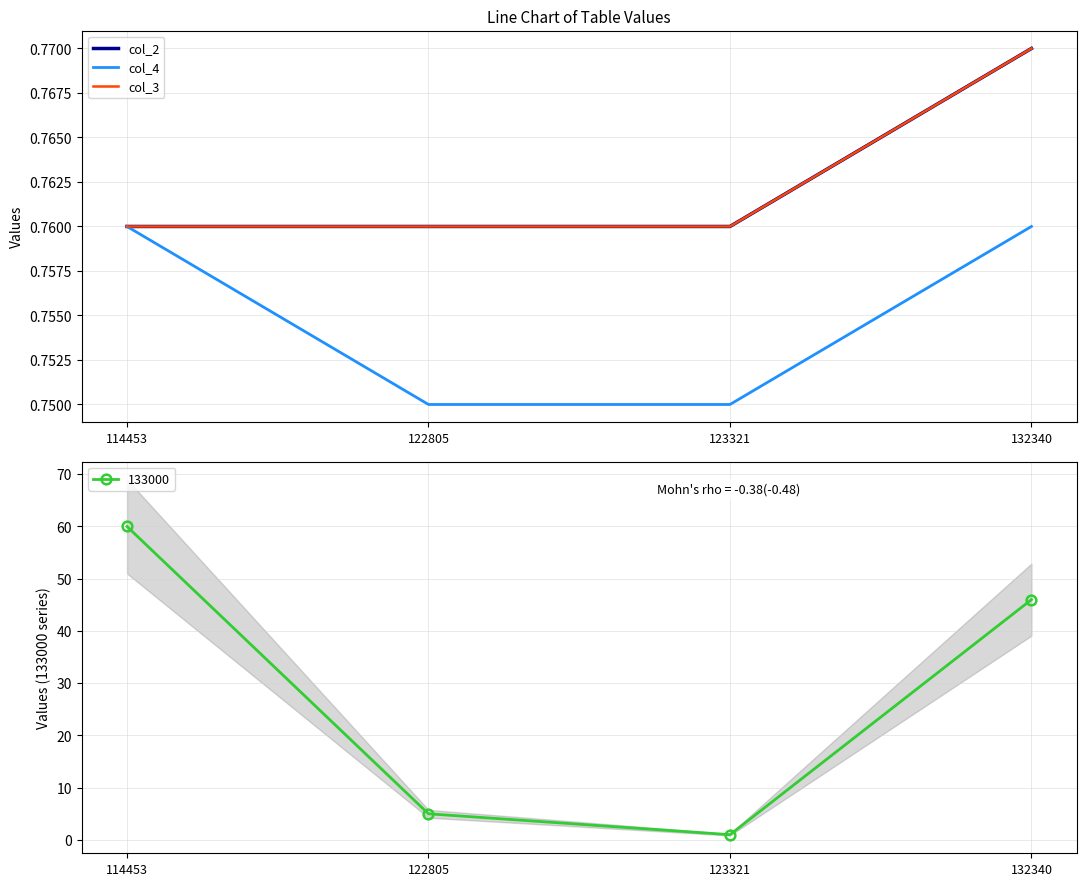

Reading left to right, what are all the values shown in this chart?

col_2: 114453=0.8	122805=0.8	123321=0.8	132340=0.8
col_4: 114453=0.8	122805=0.8	123321=0.8	132340=0.8
col_3: 114453=0.8	122805=0.8	123321=0.8	132340=0.8